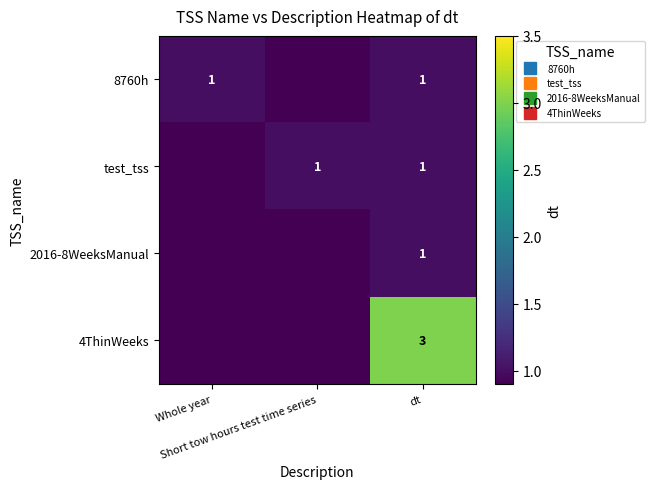

True or false: 2016-8WeeksManual has a value of 1 at Short tow hours test time series.

False